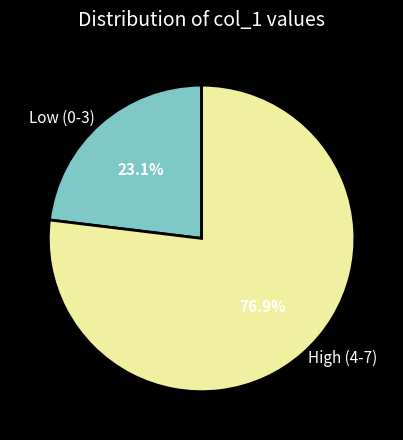

Which category accounts for the majority?

High (4-7)